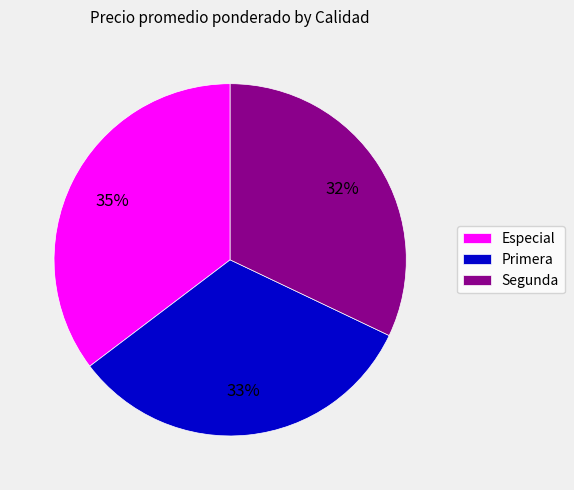

To the nearest percent, what percentage of the pie is Especial?

35%